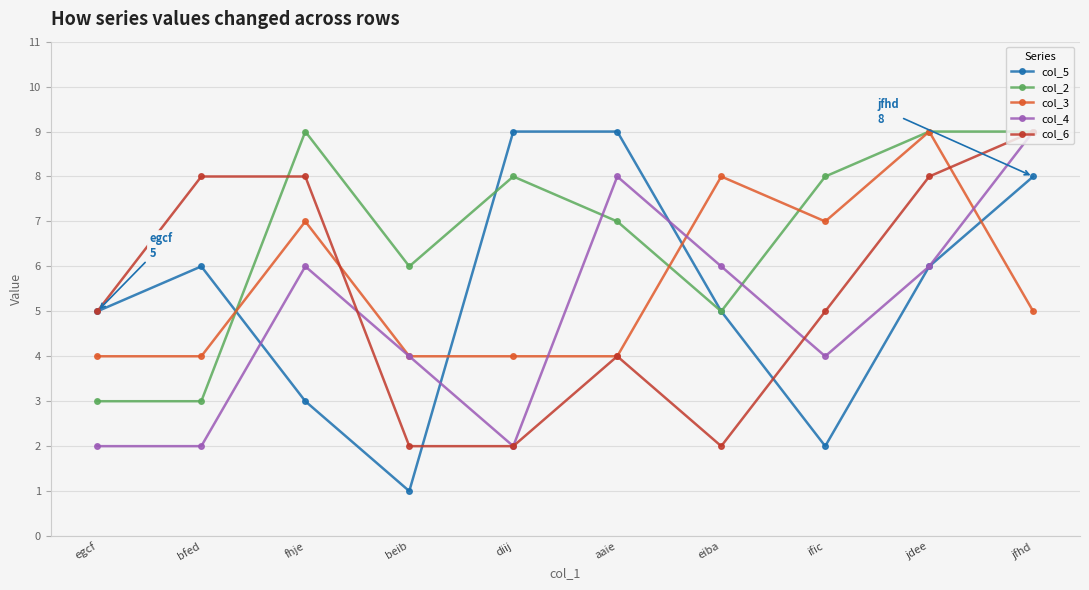

Where is the first local maximum for col_4?

fhje